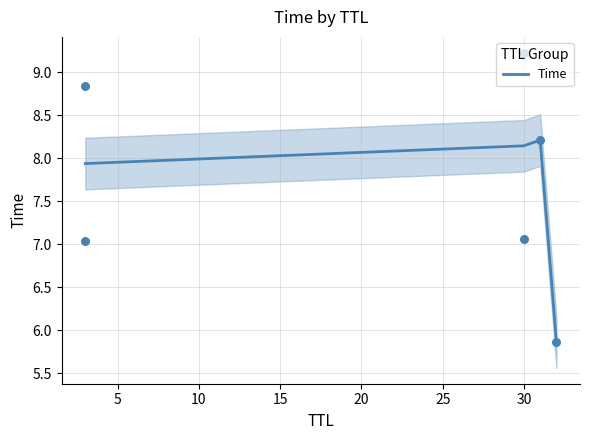

True or false: Time has more than 1 interior local peaks.

False